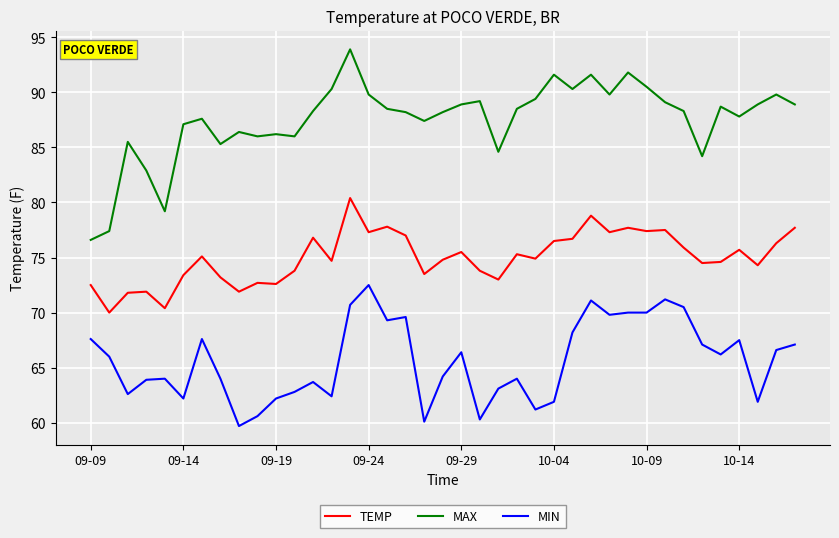

What is the sum of all MIN values?

2559.8